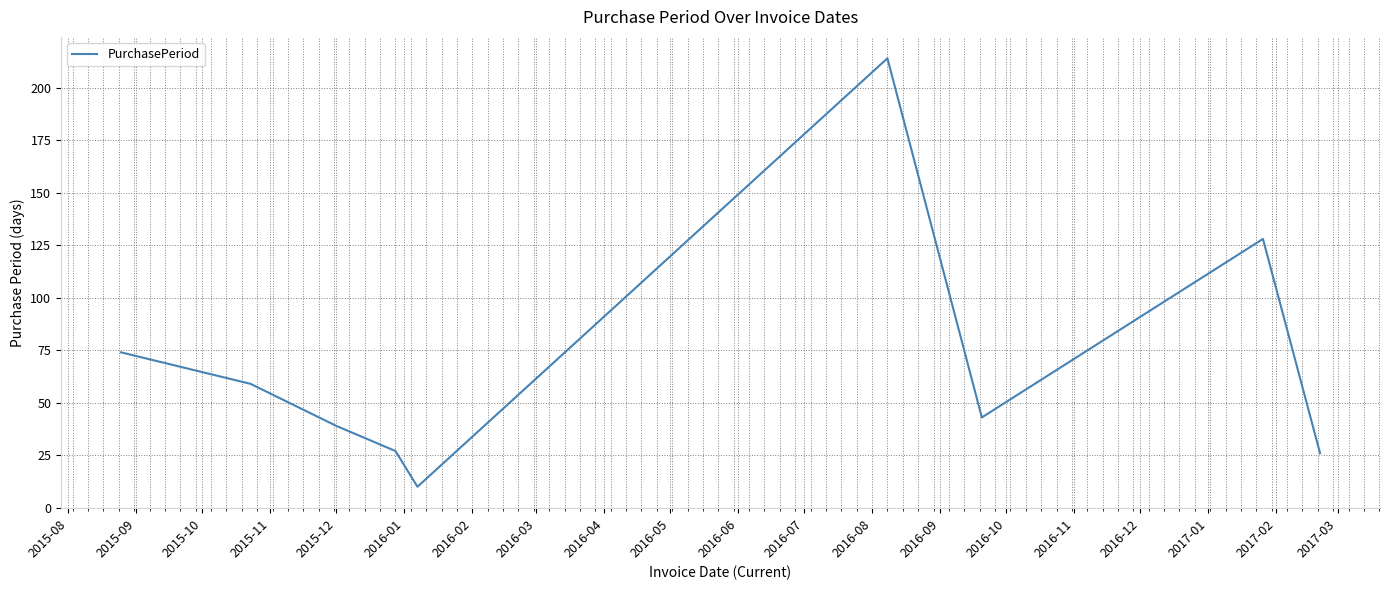

Reading left to right, transcribe all the data shown in this chart.

74	59	39	27	10	214	43	128	26